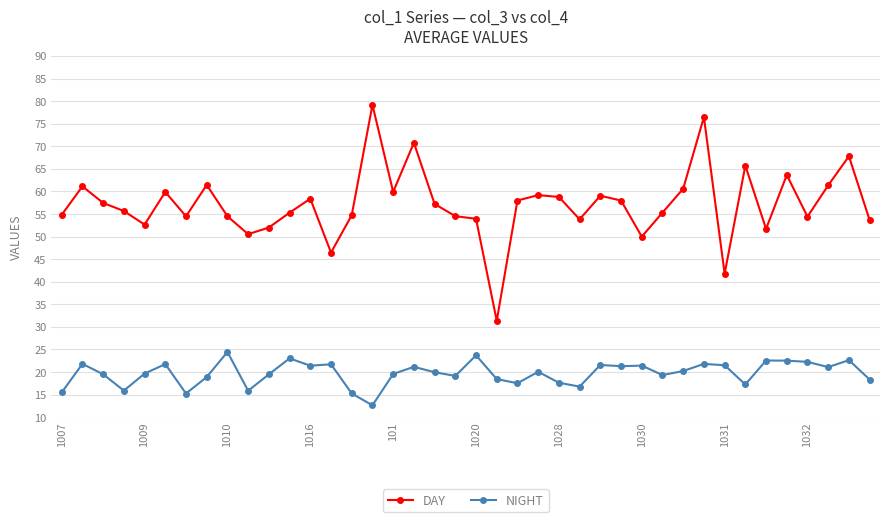

What is the value of the NIGHT point at the 38th from the left?

21.1